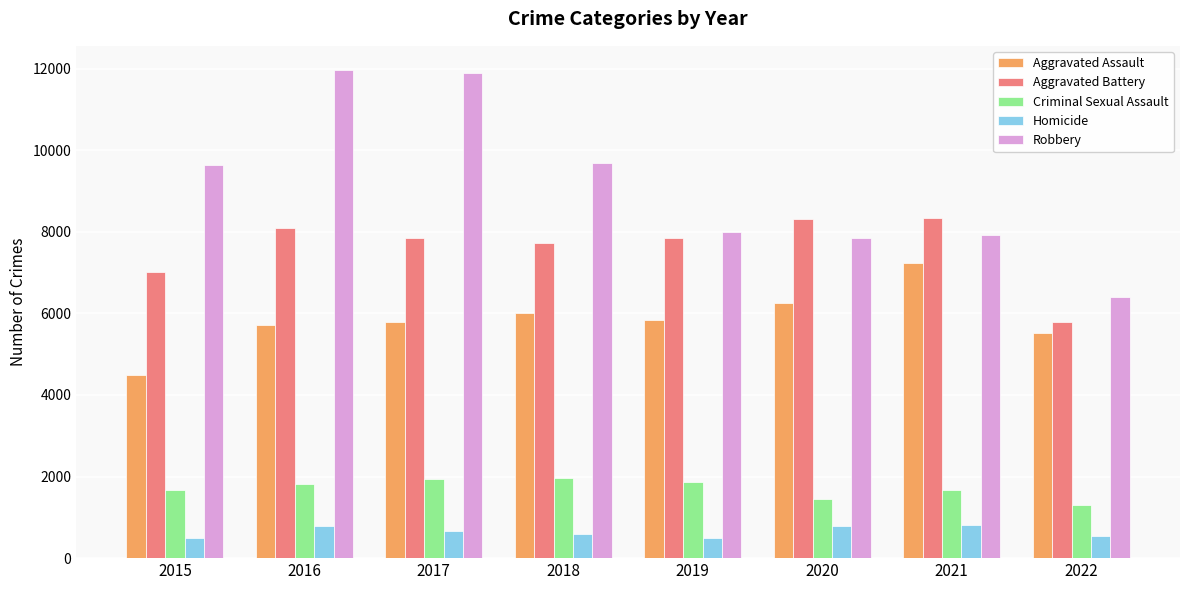

Between 2015 and 2016, which series saw the biggest shift?

Robbery